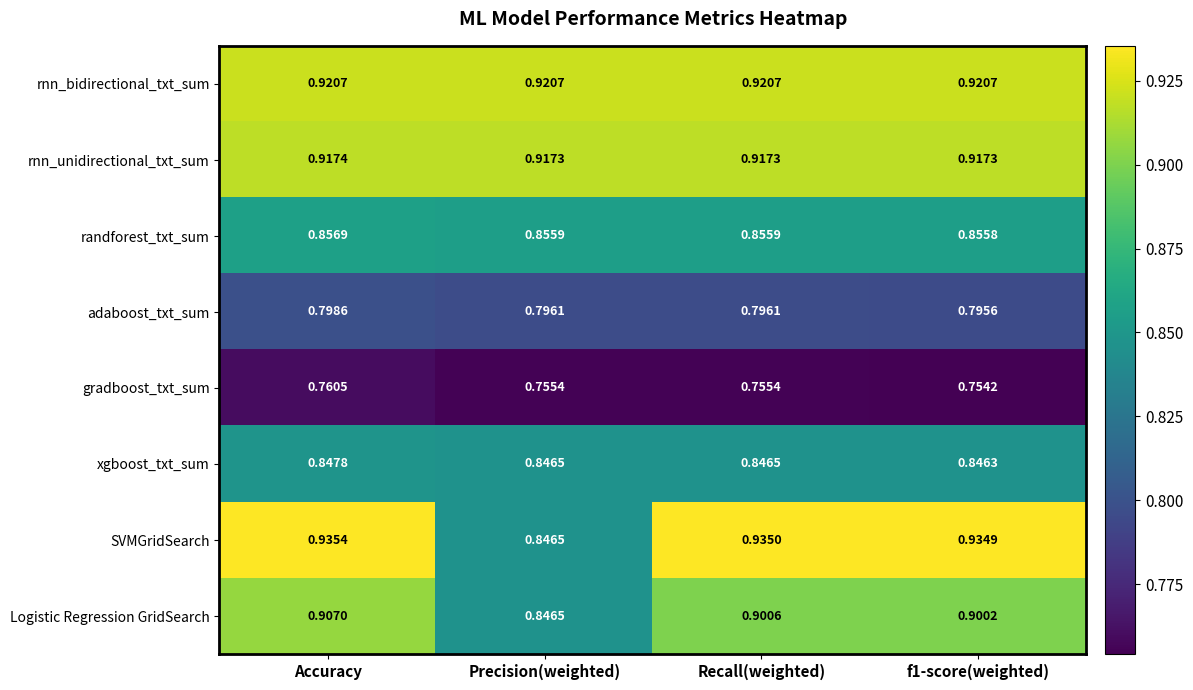

Which series has the largest range (max minus min)?

SVMGridSearch